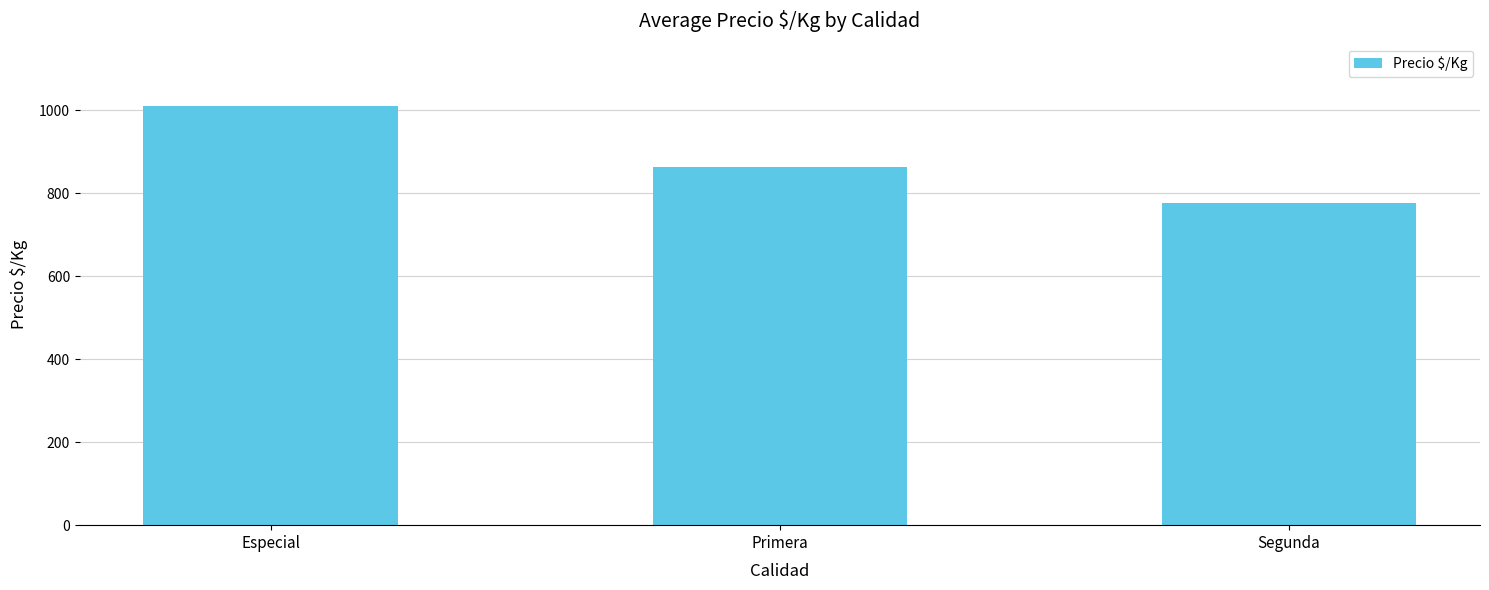

What is the average value?

882.7